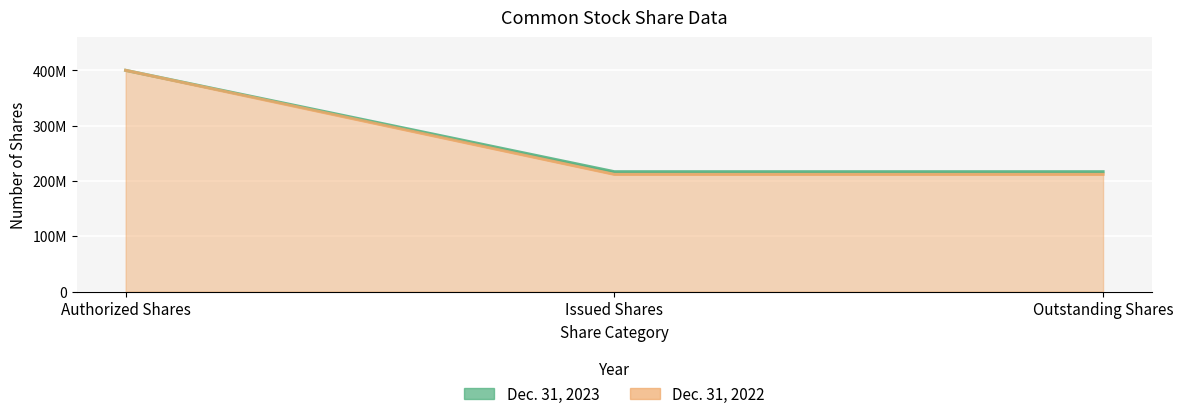

The value of Dec. 31, 2022 at Authorized Shares is 114873832. True or false?

False